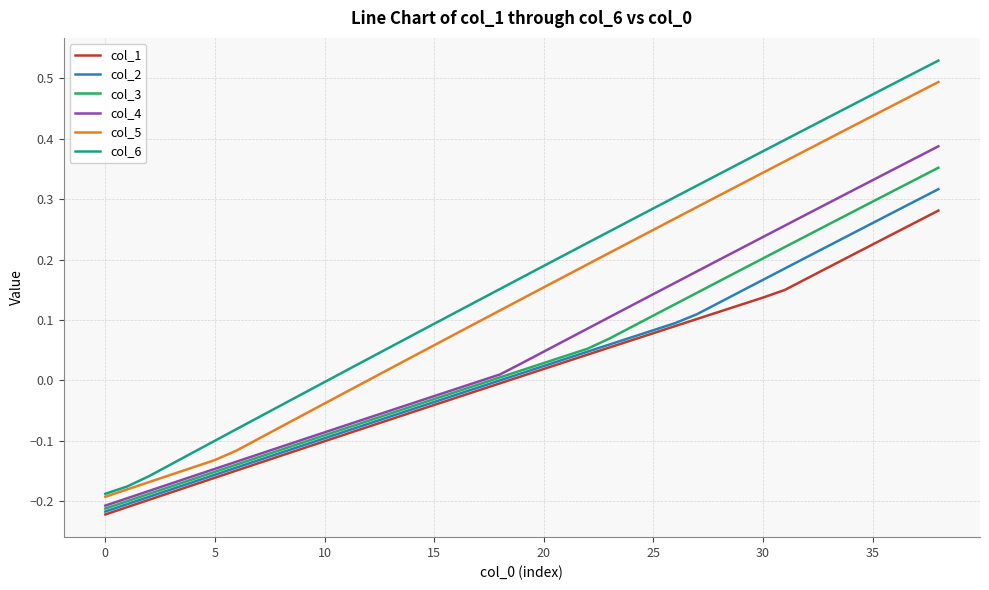

Which series has the largest range (max minus min)?

col_6